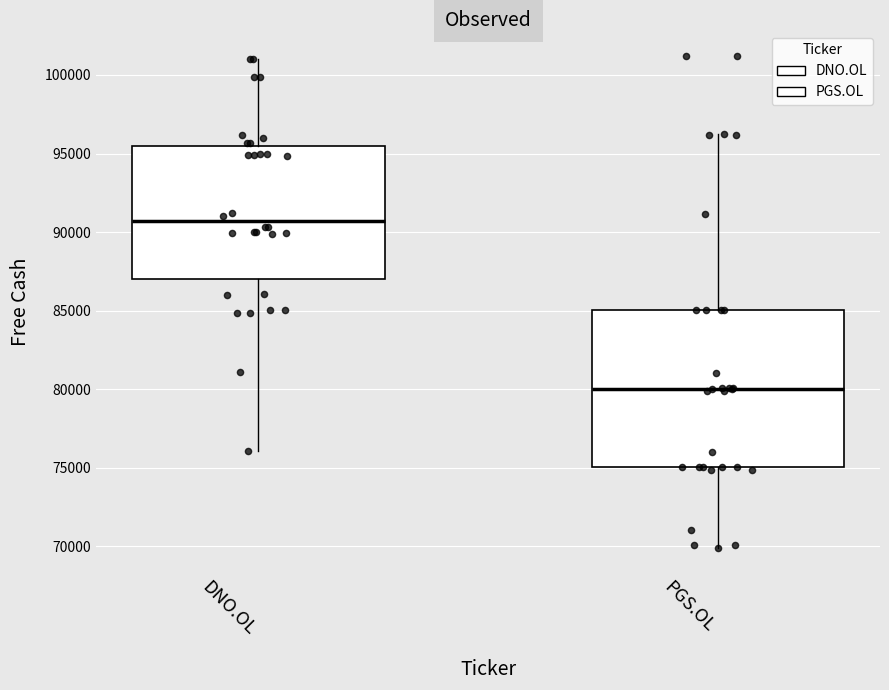

Which box has the lowest median line?

PGS.OL